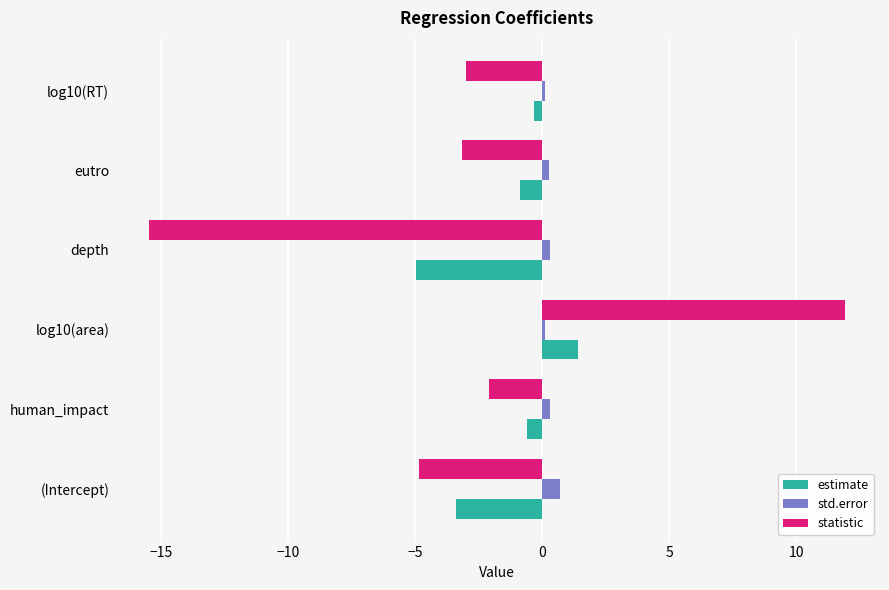

Is it true that estimate equals -3.4 at (Intercept)?

True